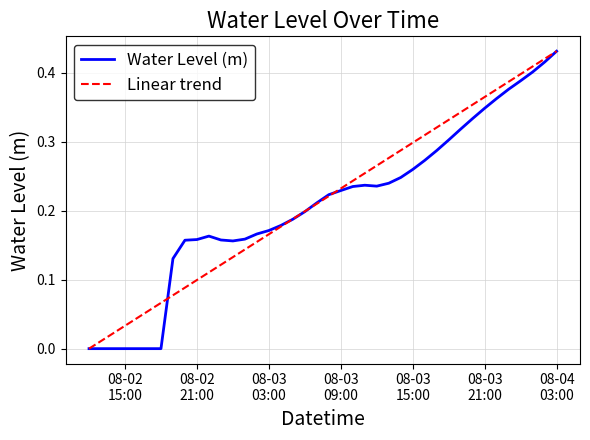

How many lines are shown in the chart?

2